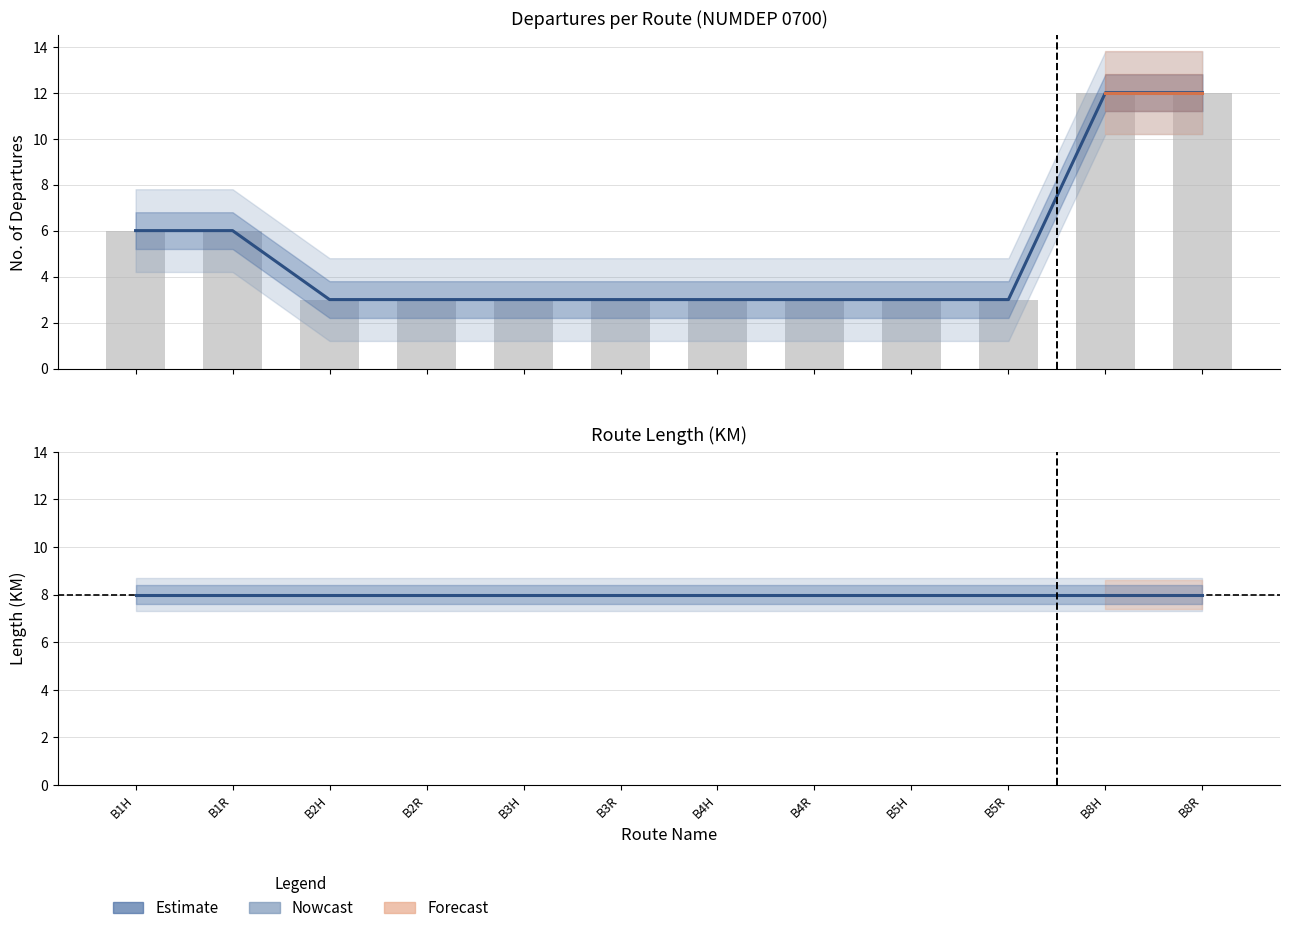

Which label corresponds to the largest value in the chart?

B8H